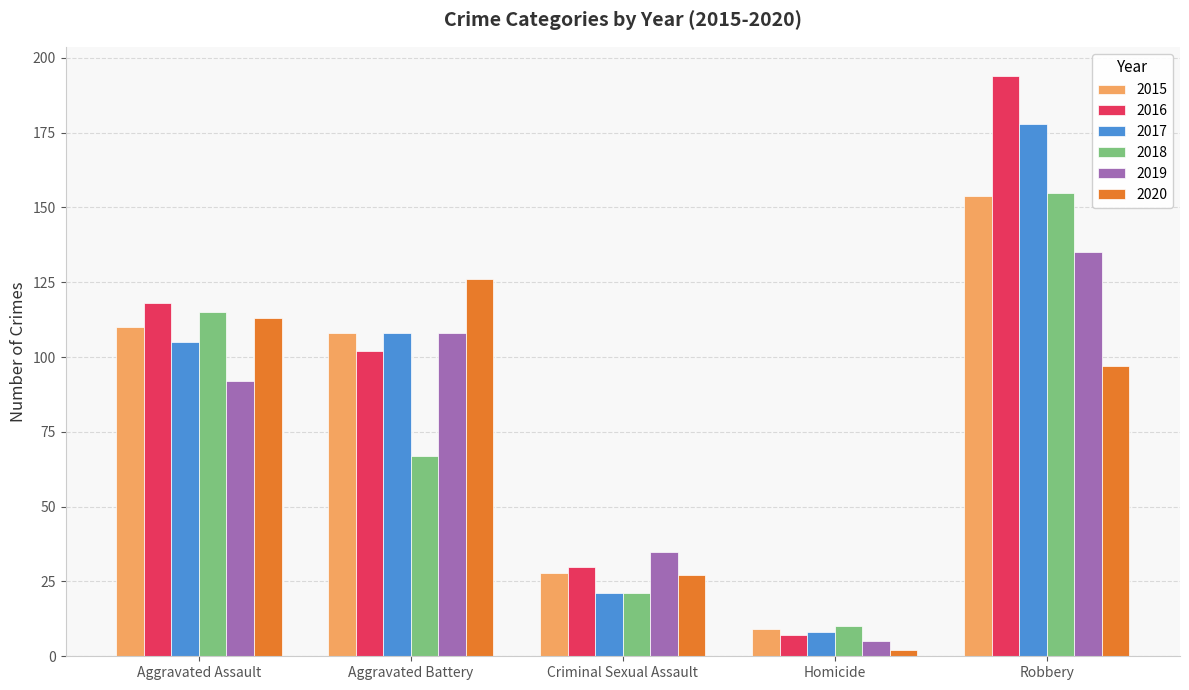

What is the label of the 3rd bar from the right?

Criminal Sexual Assault